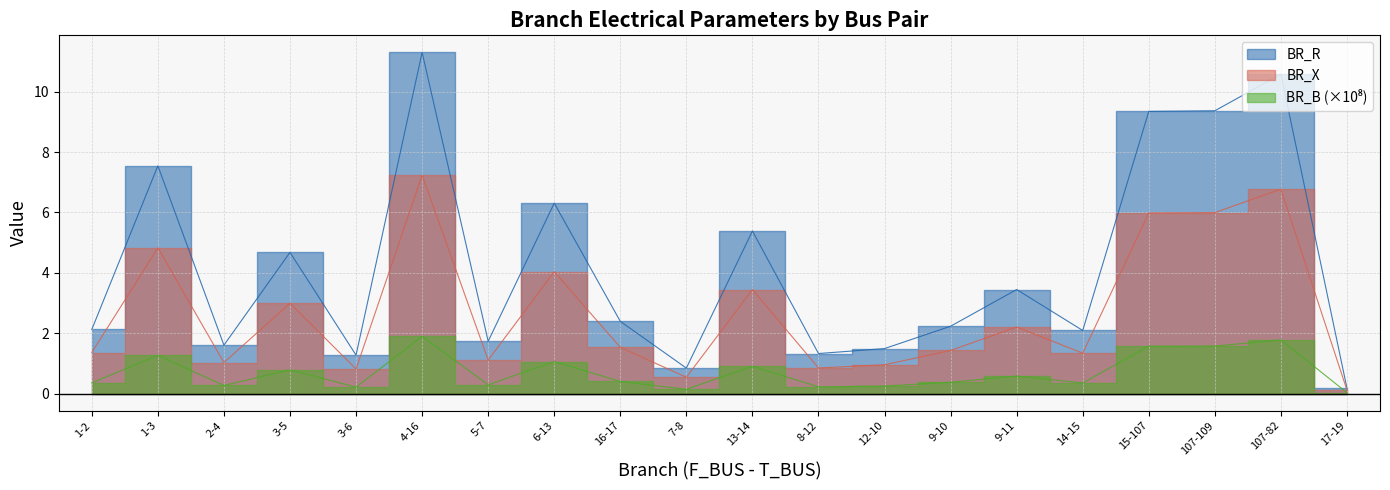

At which category does the chart reach its peak across all series?

4-16